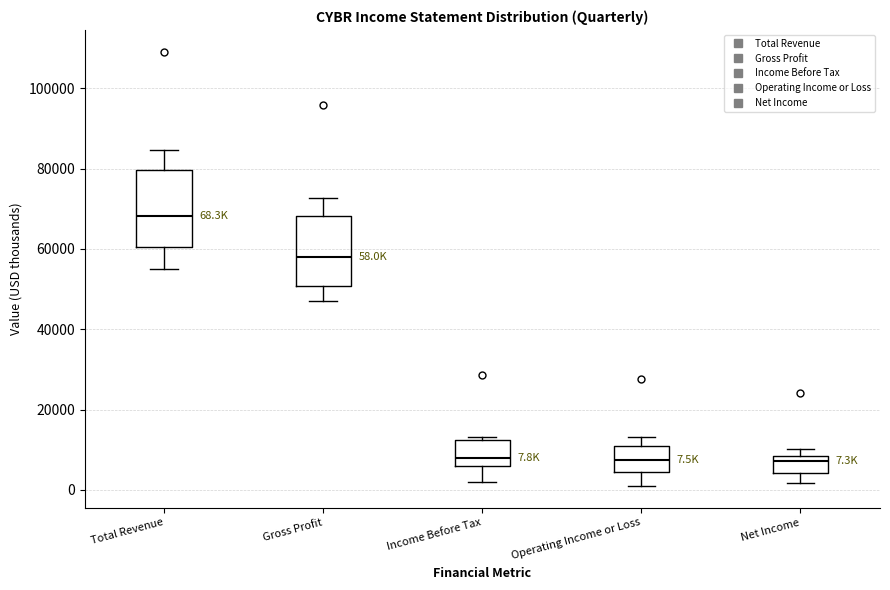

Comparing the boxes themselves (not the whiskers), which one is the tallest?

Total Revenue